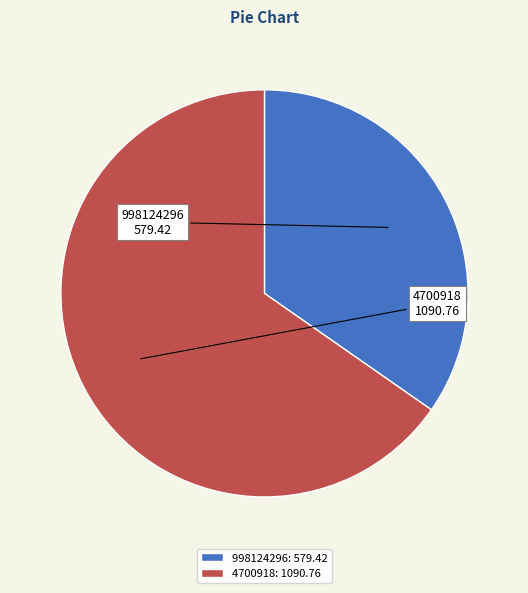

Do 998124296 and 4700918 together represent more than half of the pie?

Yes